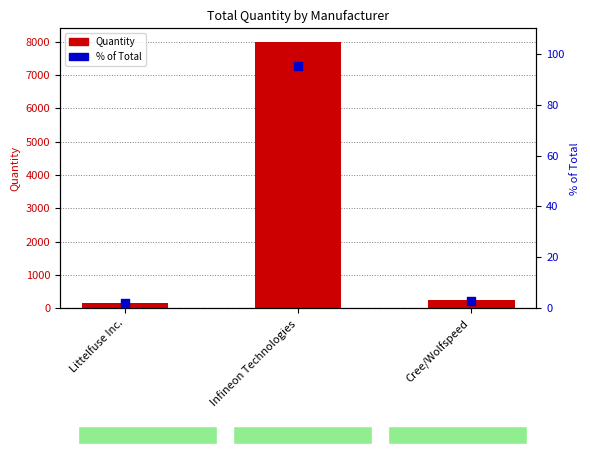

What is the total value across all series at Infineon Technologies?

8095.0